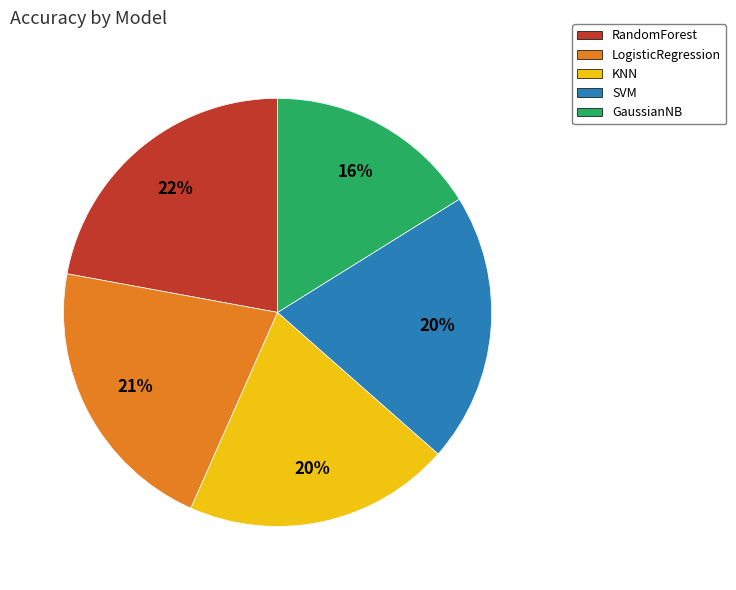

Combined, do LogisticRegression and RandomForest account for over 50%?

No